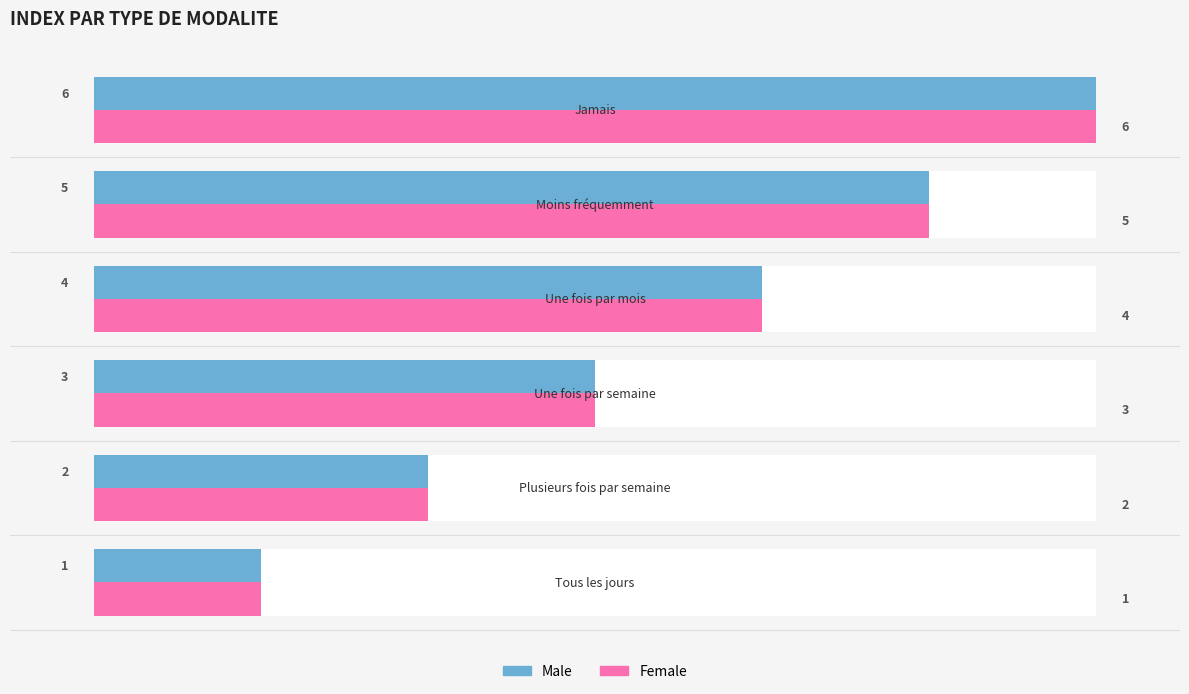

Rank the series by their maximum value, from lowest to highest.

Male, Female